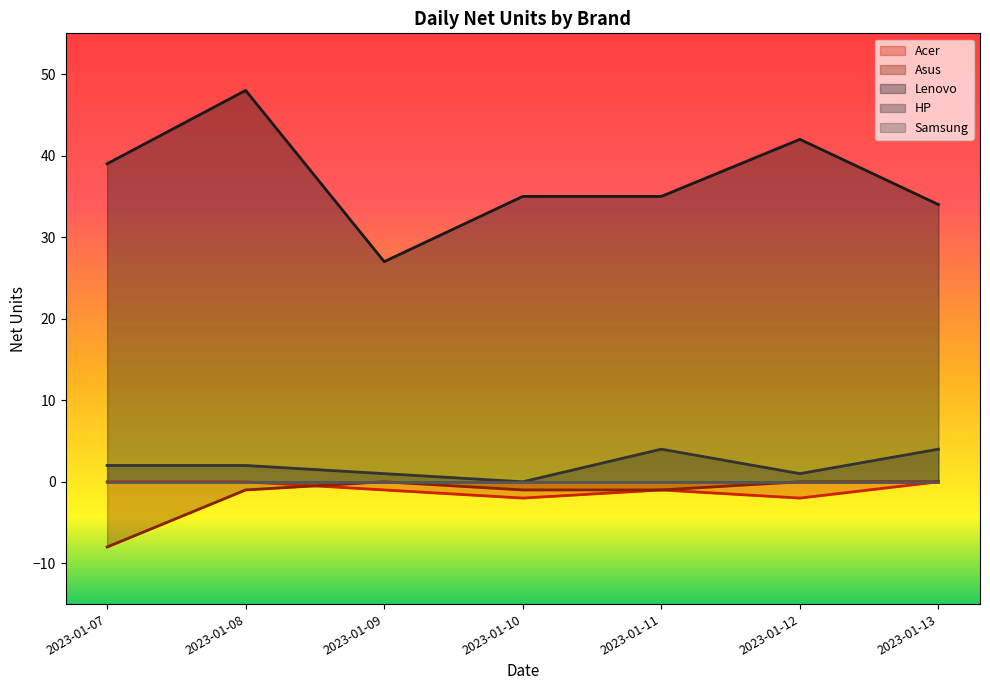

Between 2023-01-09 and 2023-01-12, which series saw the biggest shift?

Lenovo